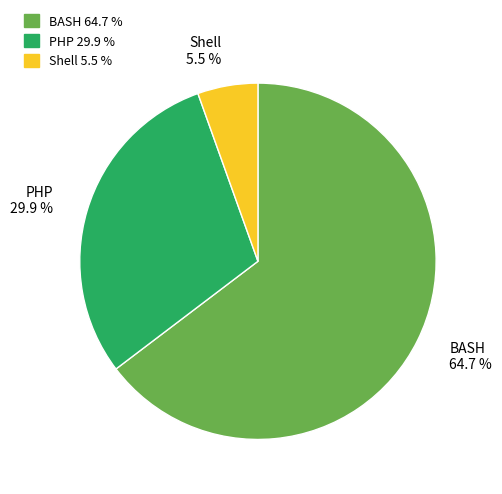

How many slices are in this pie chart?

3